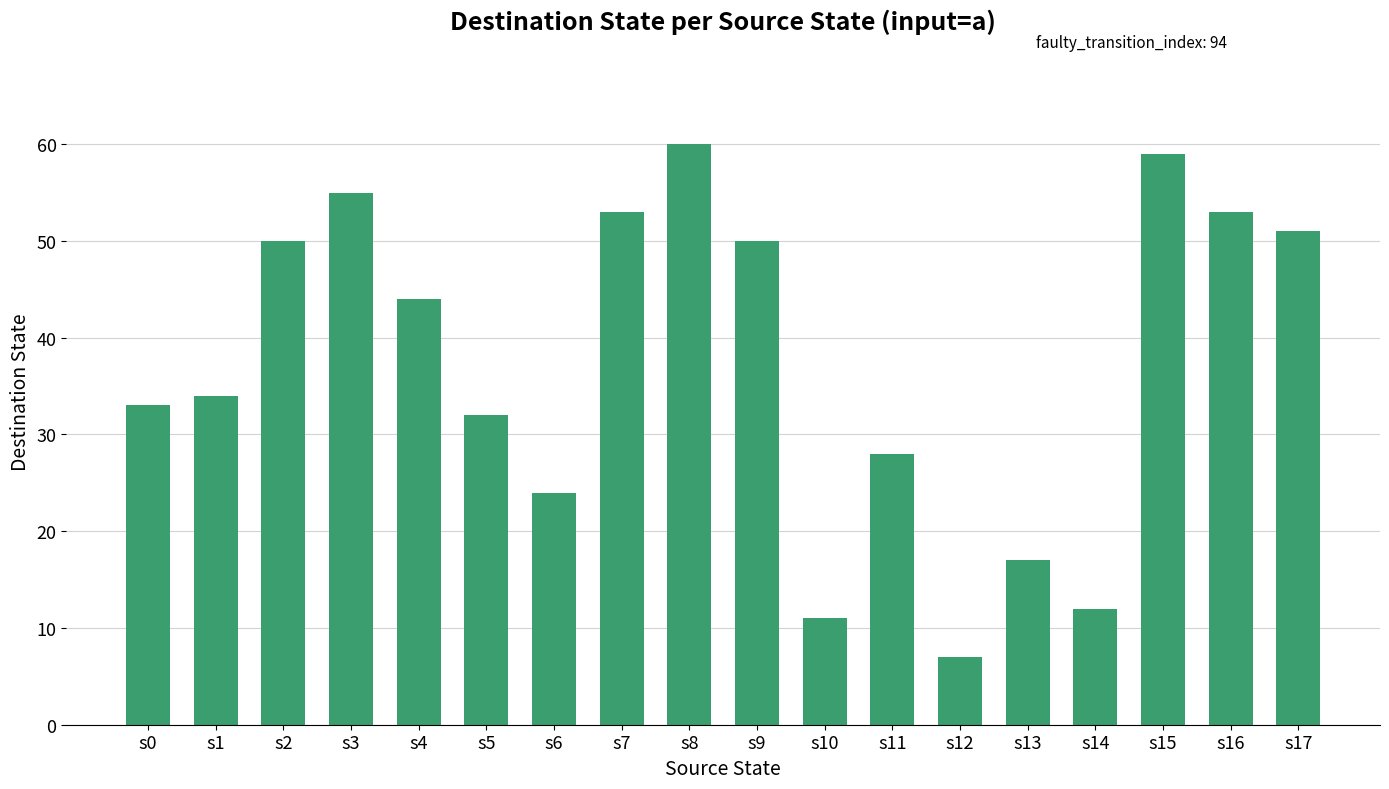

The value at s3 is 18. True or false?

False